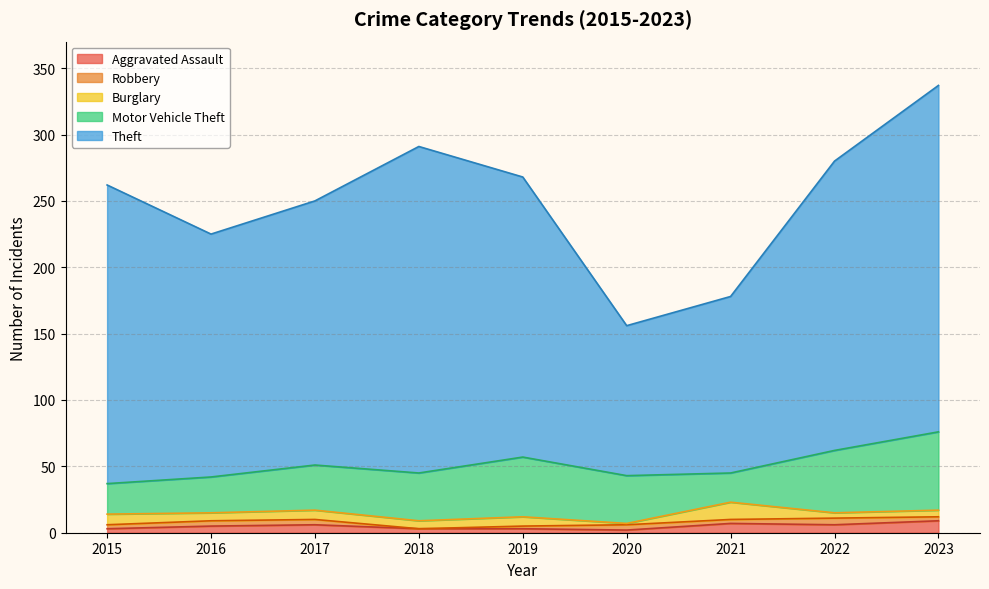

How many lines are shown in the chart?

5